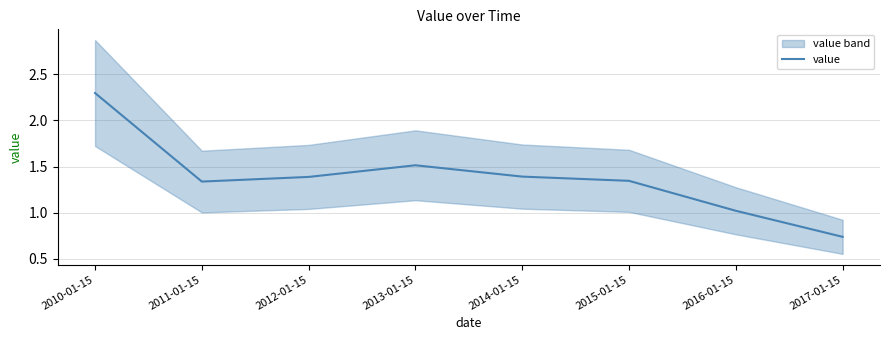

Between 2011-01-15 and 2015-01-15, which is larger?

2015-01-15